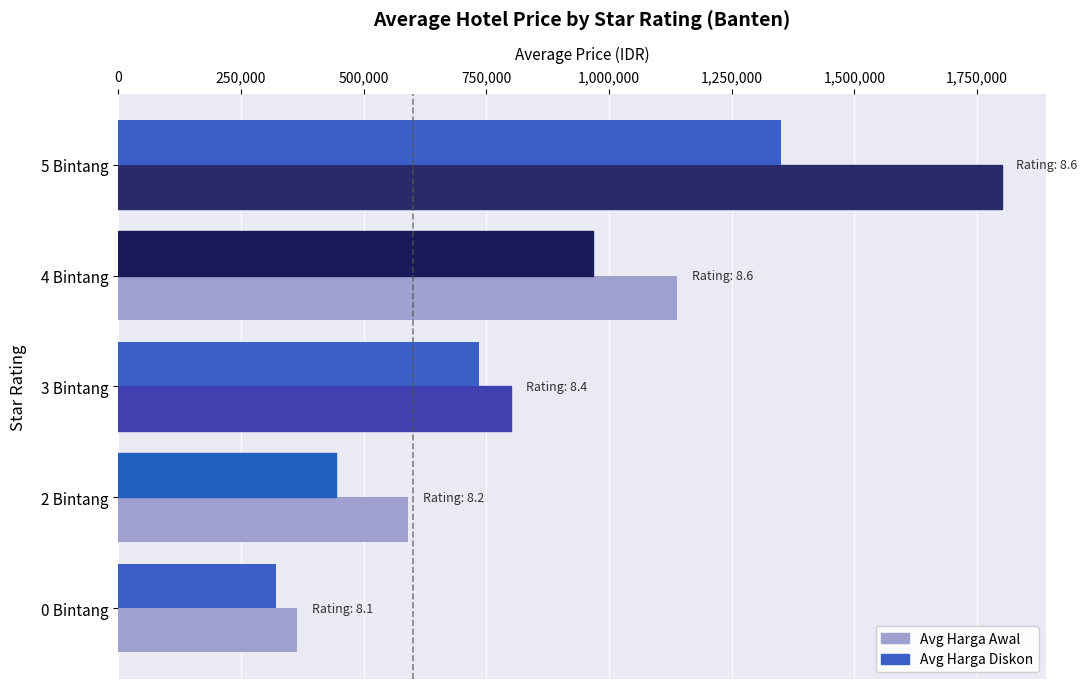

List the series in order of their overall mean, lowest first.

Avg Harga Diskon, Avg Harga Awal